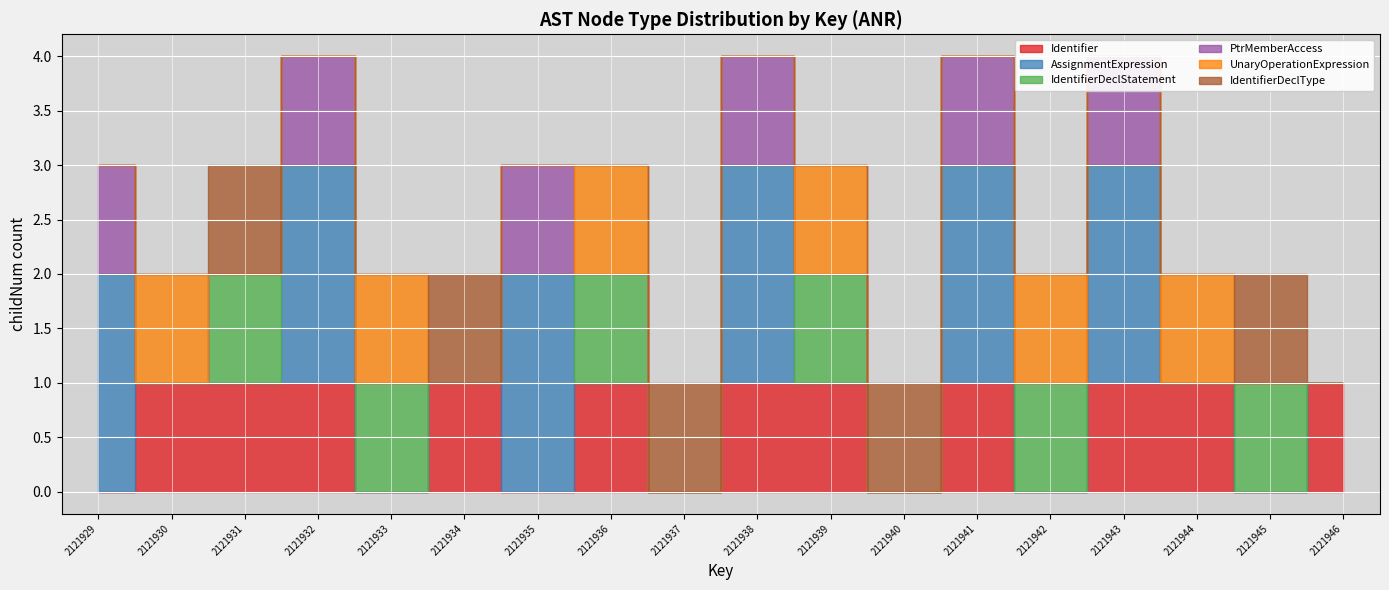

Read the Identifier value at 2121938.

1